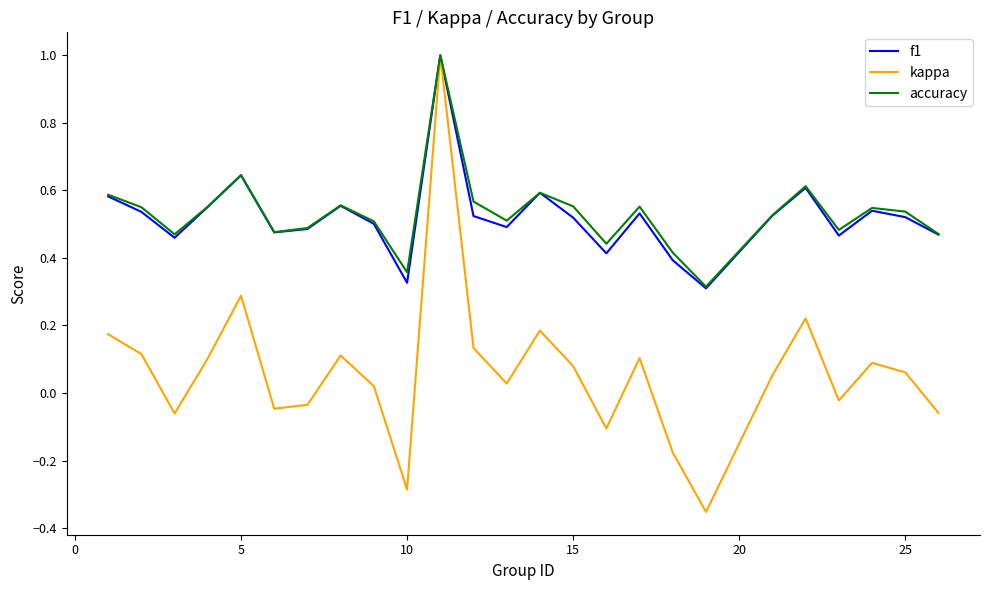

What is the maximum value shown in the chart?

1.0